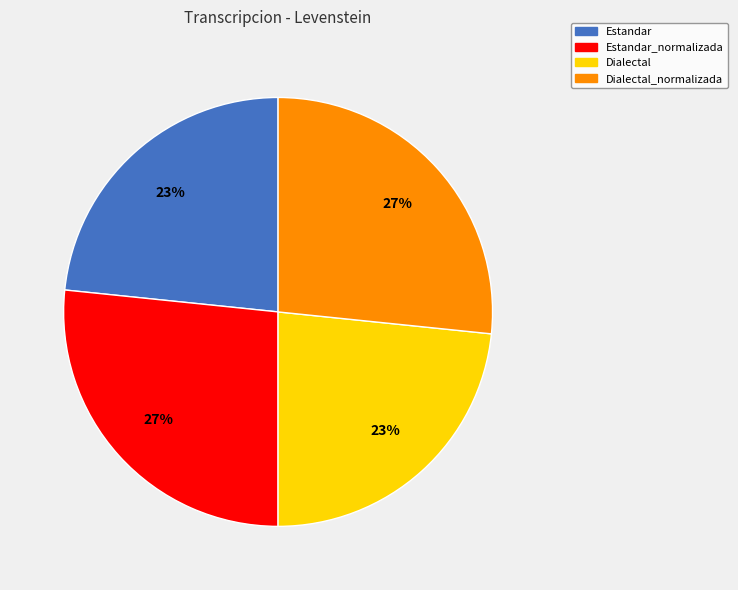

Does any single category account for the majority?

No